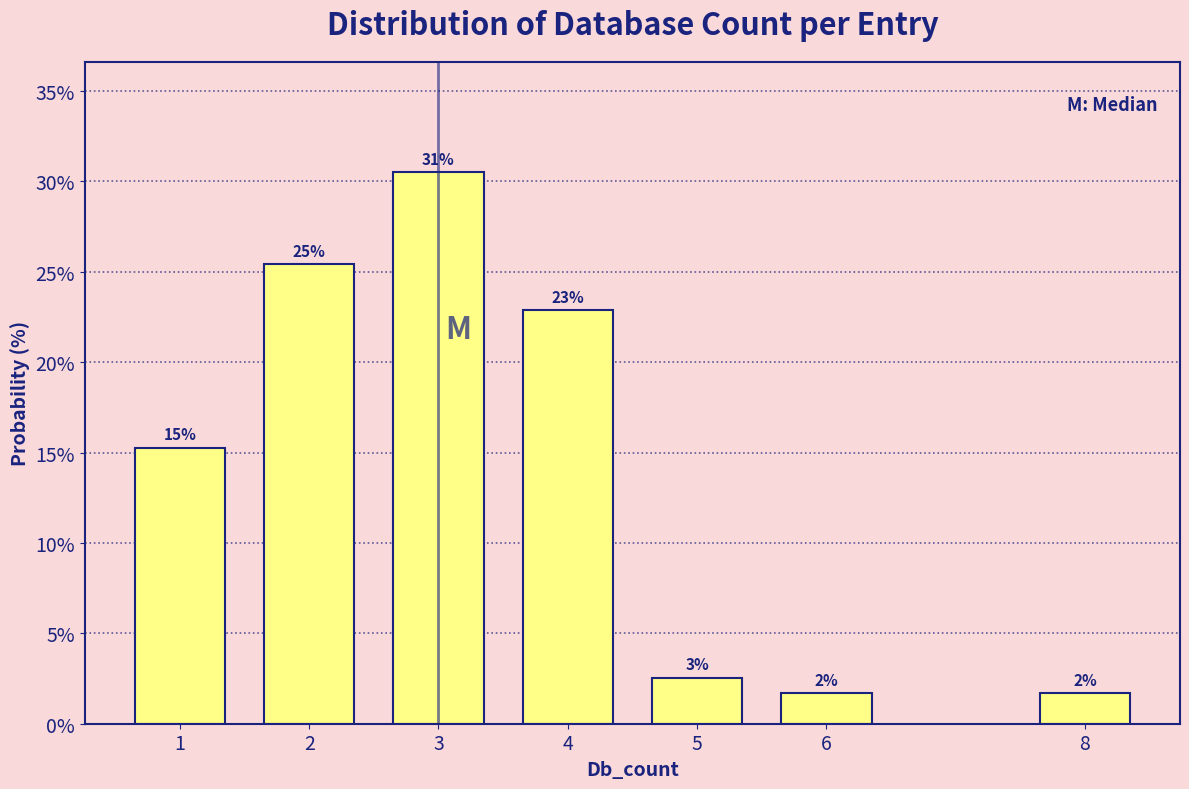

Are the bars horizontal?

No